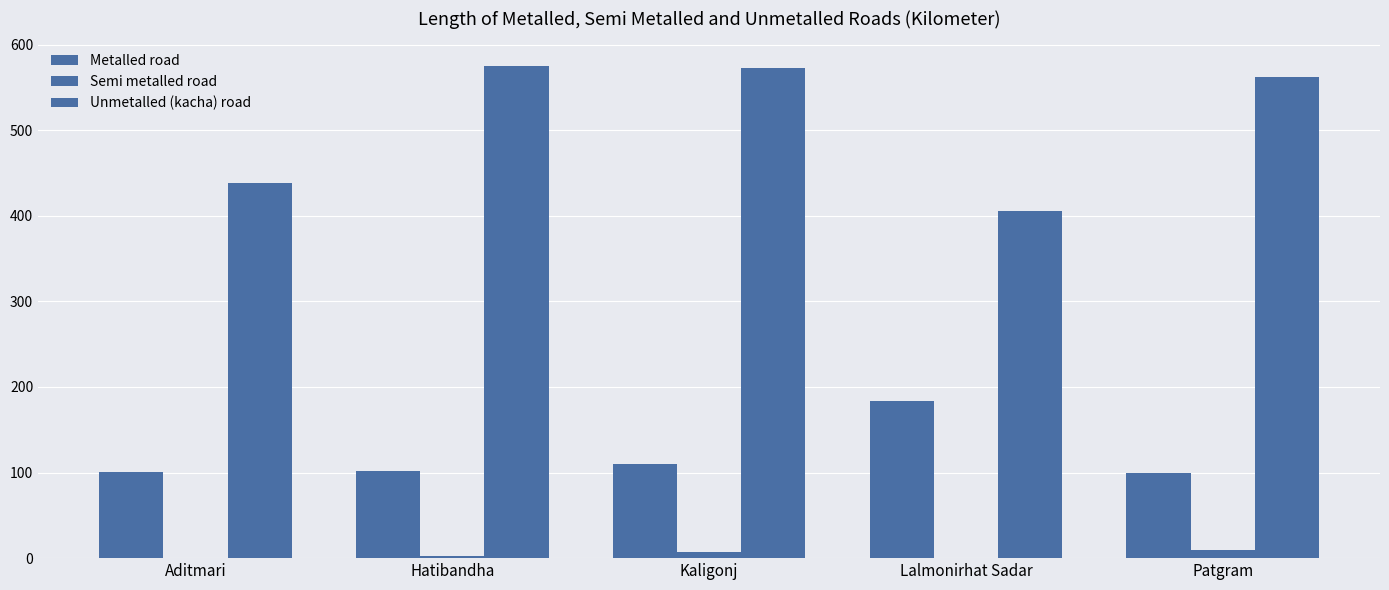

Does the chart contain stacked bars?

No